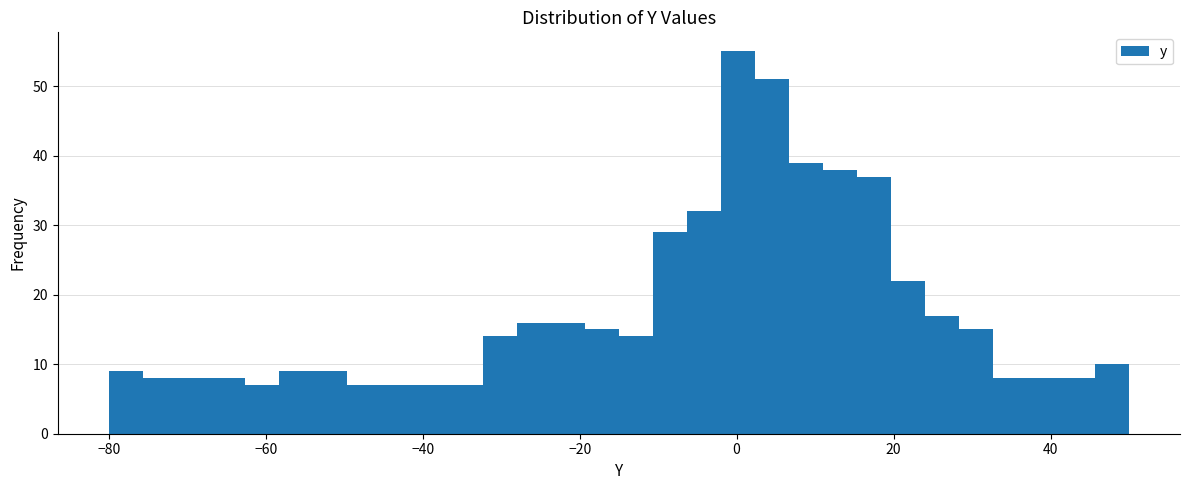

Around what value on the x-axis is the tallest bar? Give the approximate position of its centre, as read against the axis.

0